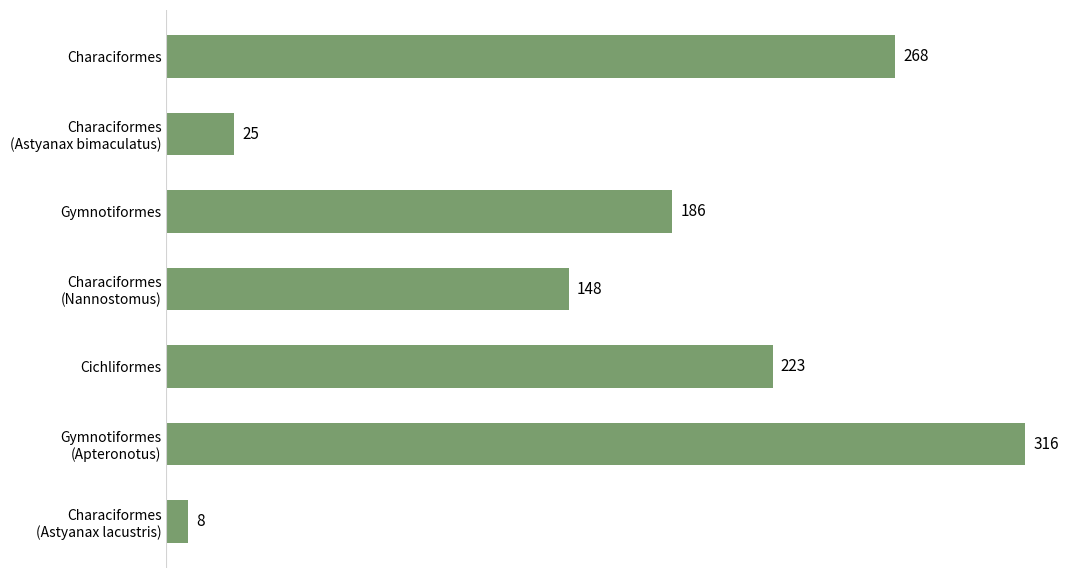

Reading top to bottom, list all the values displayed in this chart.

268	25	186	148	223	316	8